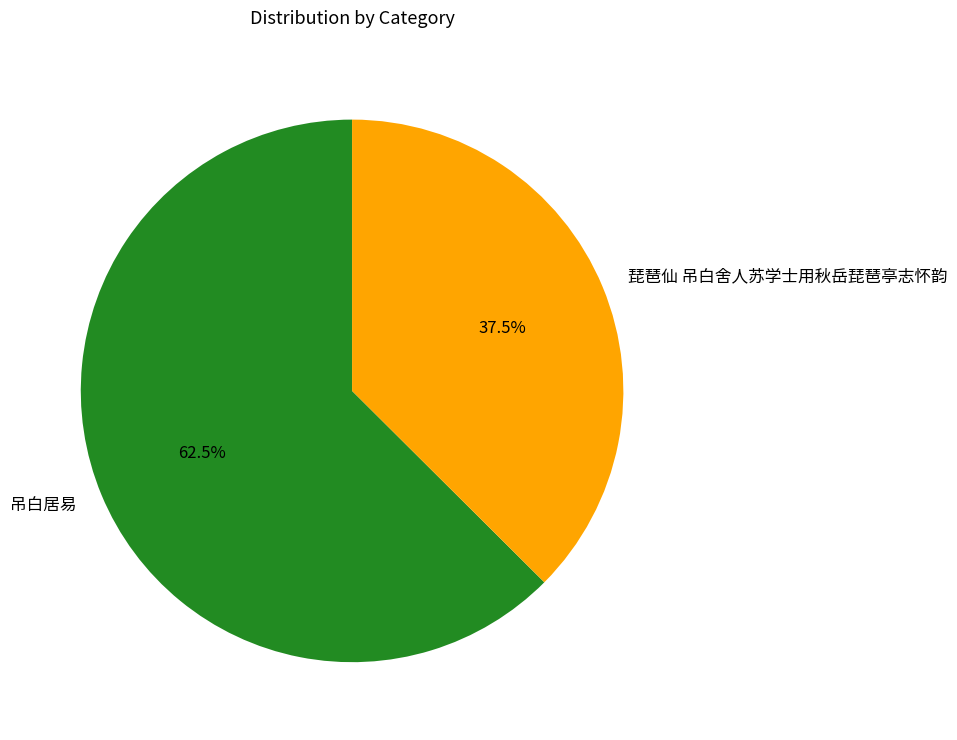

Does 吊白居易 represent more than half of the total?

Yes